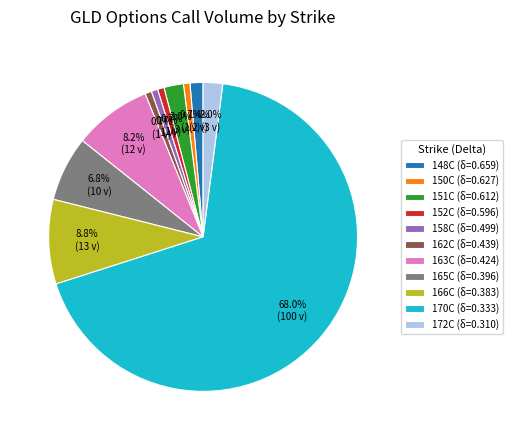

To the nearest percent, what is the difference between the largest and smallest slice percentages?

67%